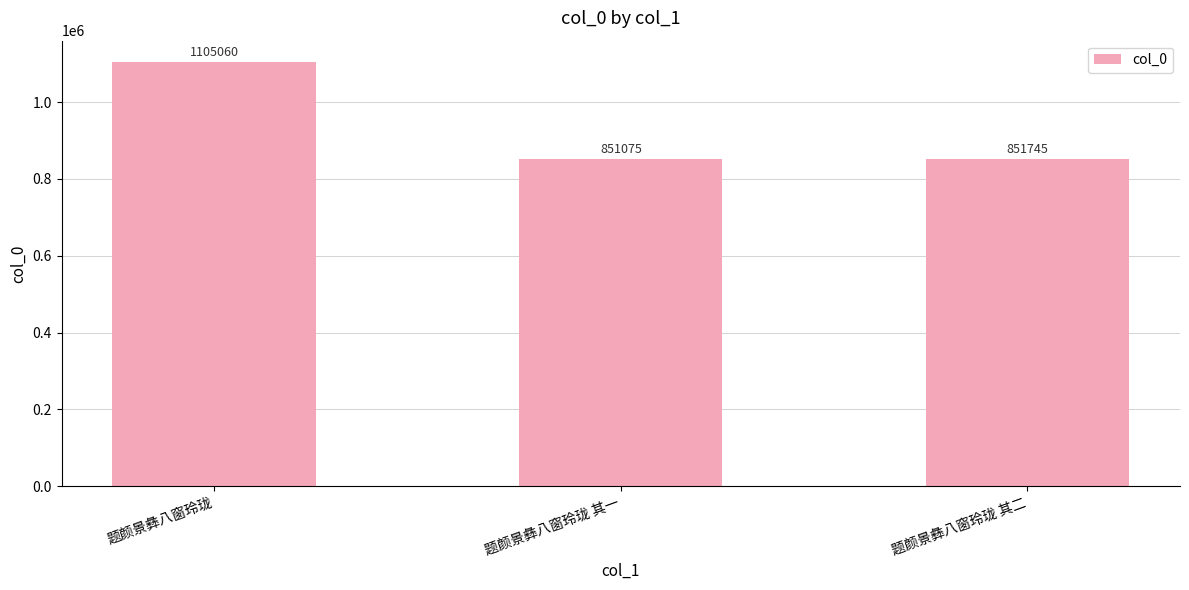

What is the value of the 3rd bar from the left?

851745